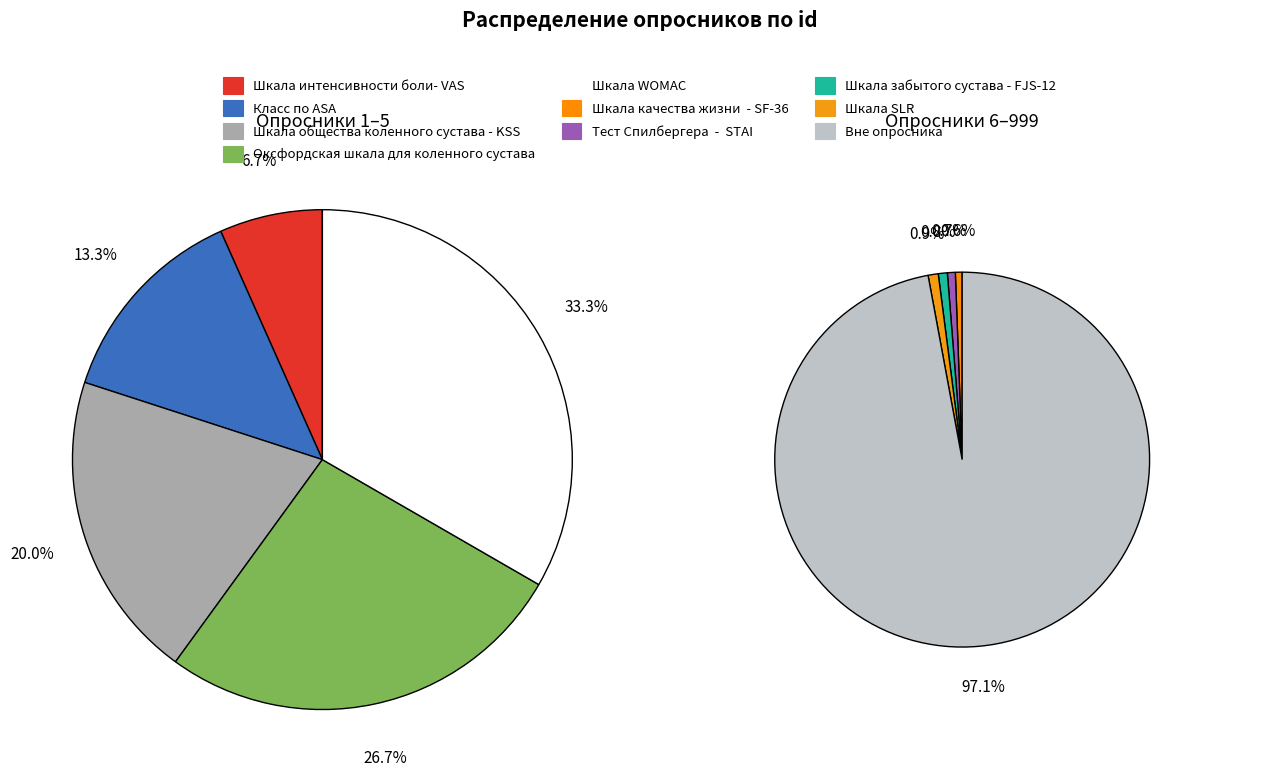

Does Вне опросника represent more than half of the total?

Yes